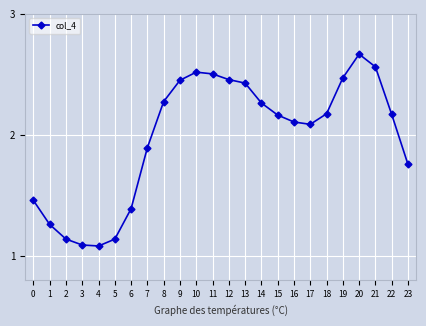

True or false: the data has more than 1 interior local peaks.

True